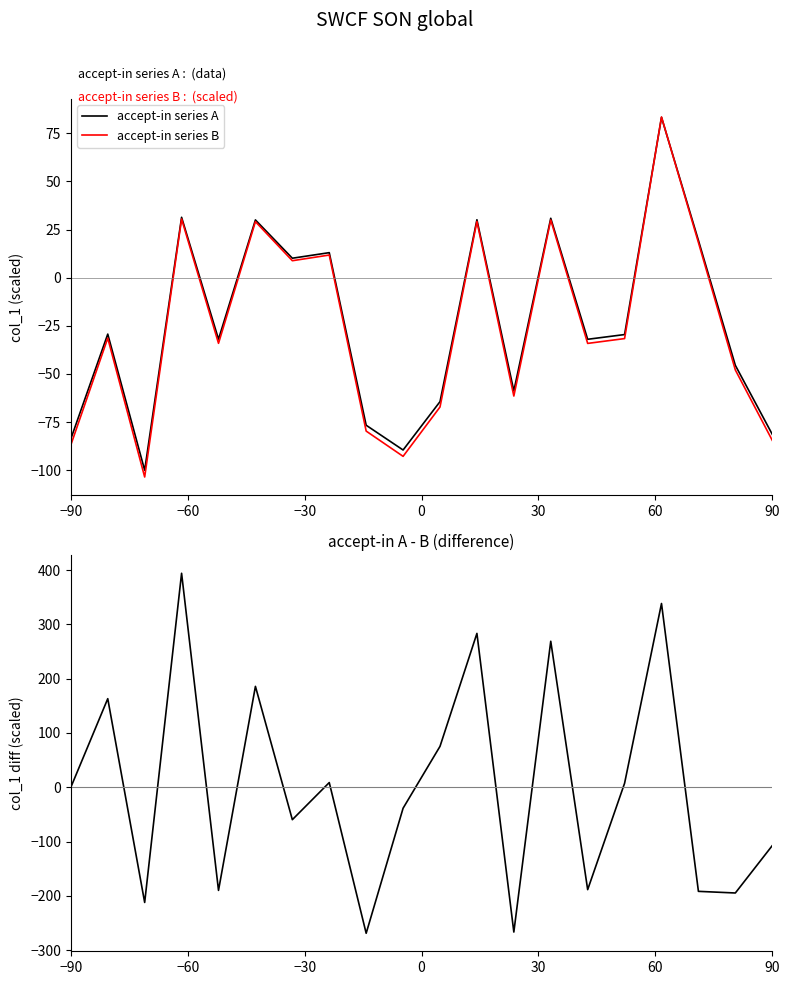

What is the maximum value for accept-in series B?

83.5